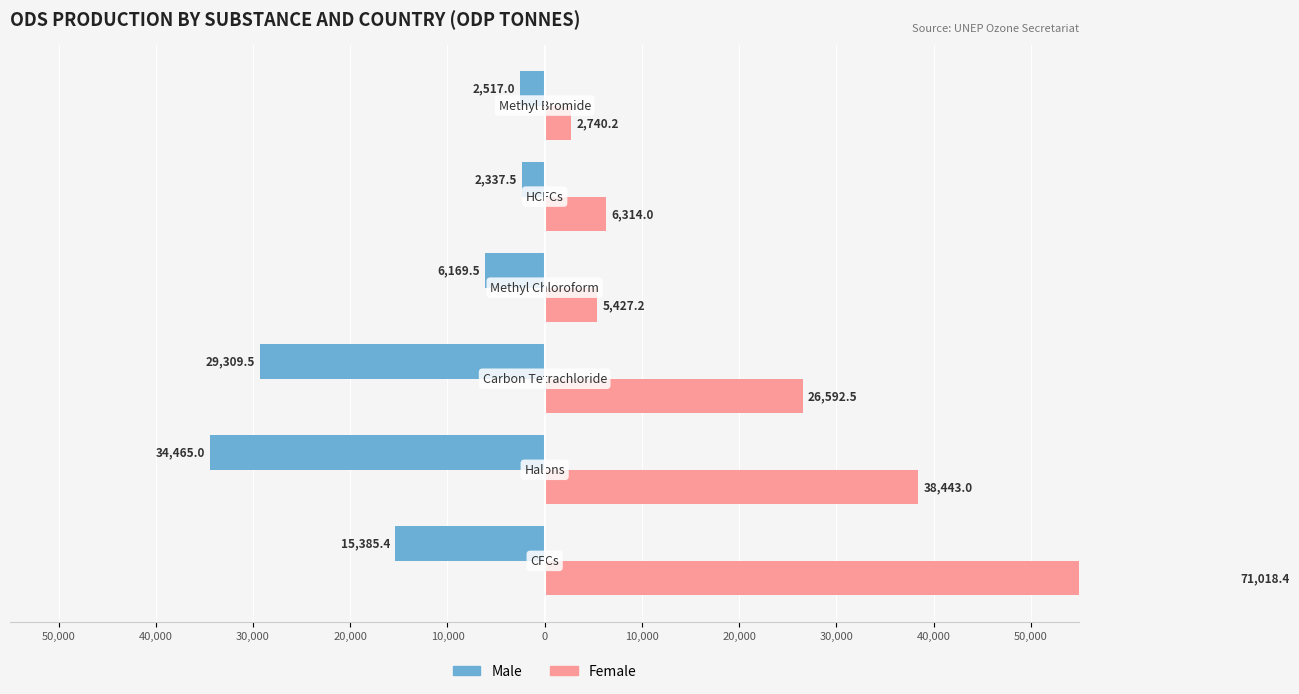

What is the difference between the highest and lowest values at 30,000?

55902.0